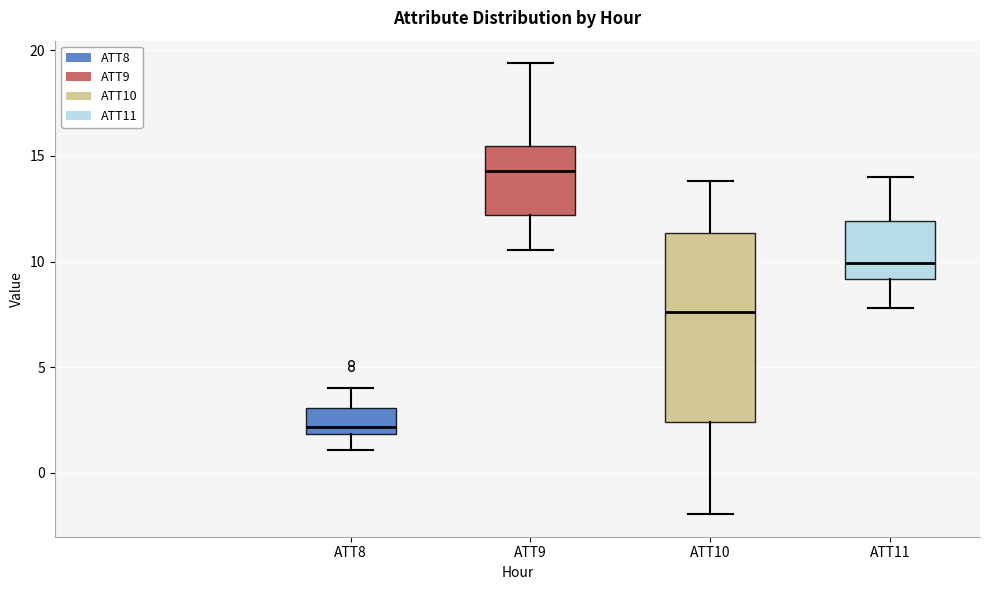

Reading left to right, transcribe this box plot: for each box, give where its median line is, the range the box spans, and where its two whiskers end, as read against the y-axis. The values are not printed on the chart, so give them approximately, as read against the axis.

ATT8: median 2.0 (just above the box's lower edge), box 2.0 to 3.0, whiskers 1.0 to 4.0
ATT9: median 14.5, box 12.0 to 15.5, whiskers 10.5 to 19.5
ATT10: median 7.5, box 2.5 to 11.5, whiskers -2.0 to 14.0
ATT11: median 10.0, box 9.0 to 12.0, whiskers 8.0 to 14.0